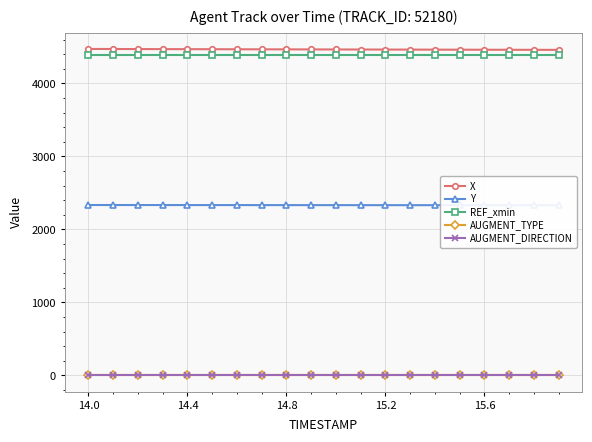

Reading right to left, transcribe all the data shown in this chart.

X: 4460.9	4461.4	4462.0	4462.6	4463.2	4463.8	4464.4	4465.0	4465.7	4466.3	4467.0	4467.6	4468.3	4469.0	4469.7	4470.4	4471.1	4471.9	4472.6	4473.3
Y: 2331.8	2331.9	2332.0	2332.2	2332.3	2332.4	2332.6	2332.8	2332.9	2333.1	2333.2	2333.4	2333.6	2333.7	2333.9	2334.1	2334.2	2334.4	2334.6	2334.8
REF_xmin: 4390.3	4390.3	4390.3	4390.3	4390.3	4390.3	4390.3	4390.3	4390.3	4390.3	4390.3	4390.3	4390.3	4390.3	4390.3	4390.3	4390.3	4390.3	4390.3	4390.3
AUGMENT_TYPE: 1.0	1.0	1.0	1.0	1.0	1.0	1.0	1.0	1.0	1.0	1.0	1.0	1.0	1.0	1.0	1.0	1.0	1.0	1.0	1.0
AUGMENT_DIRECTION: 1.0	1.0	1.0	1.0	1.0	1.0	1.0	1.0	1.0	1.0	1.0	1.0	1.0	1.0	1.0	1.0	1.0	1.0	1.0	1.0